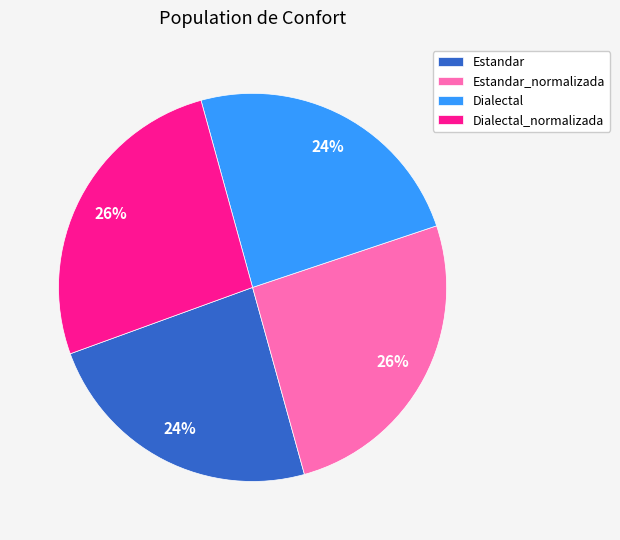

Which has a higher value, Dialectal or Dialectal_normalizada?

Dialectal_normalizada